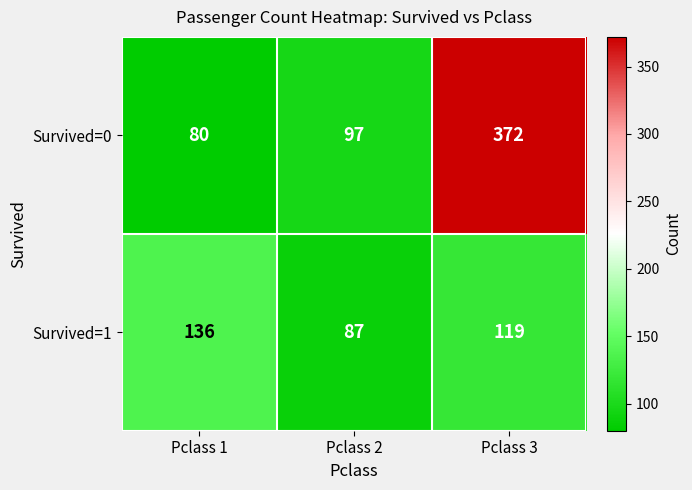

Reading left to right, what are all the values shown in this chart?

Survived=0: 80	97	372
Survived=1: 136	87	119